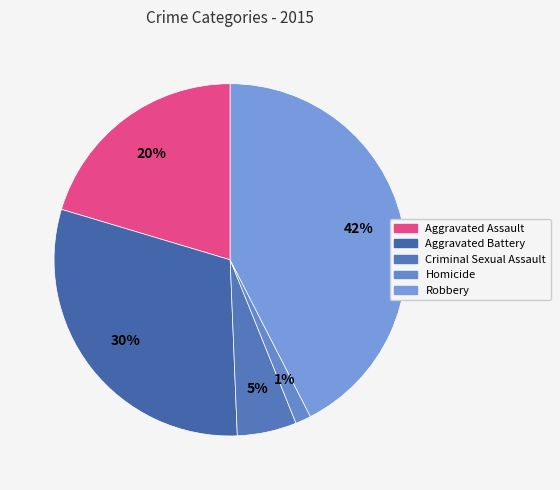

Which category has the biggest portion of the pie?

Robbery